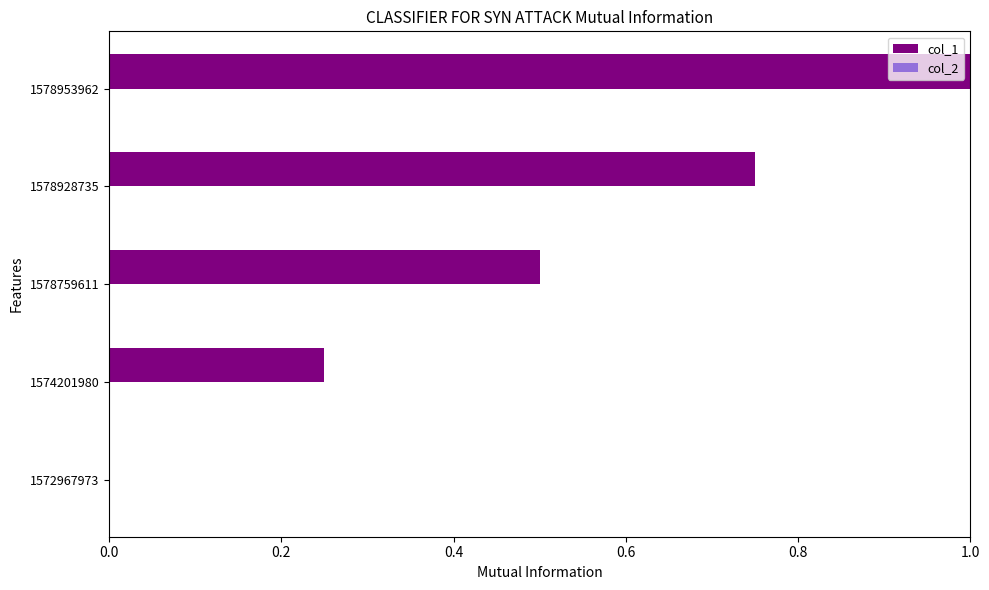

Which category has the highest value across all series?

1578953962